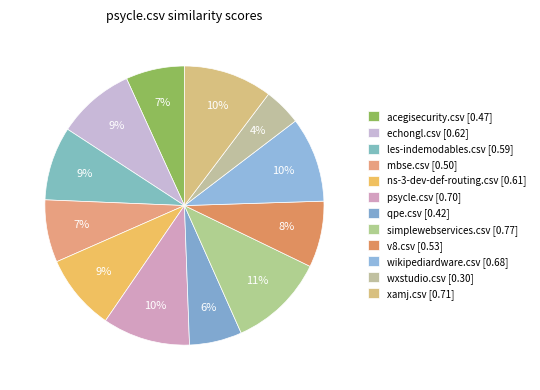

The les-indemodables.csv slice represents 23% of the pie. True or false?

False